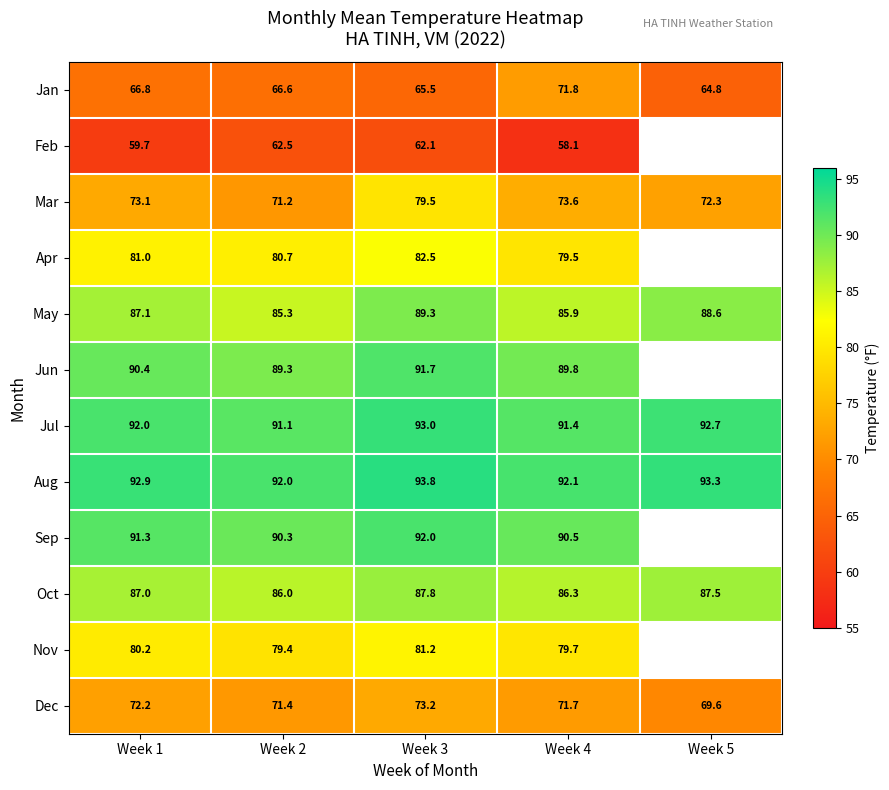

The value of May at Week 1 is 87.1. True or false?

True